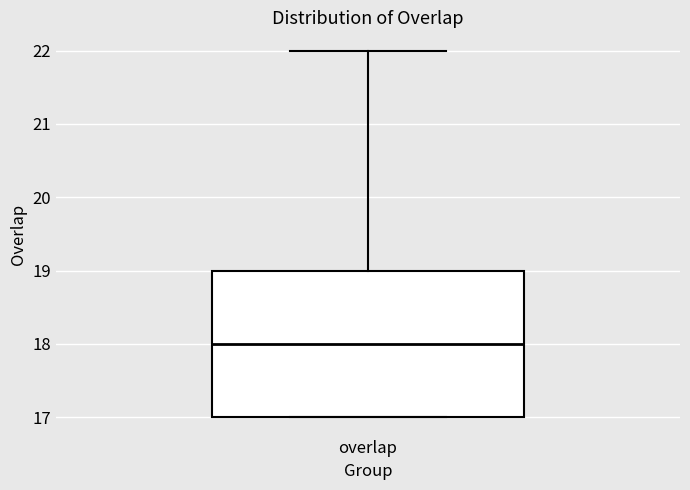

Where does the upper whisker of the box for overlap end on the y-axis? The values are not printed on the chart, so give them approximately, as read against the axis.

22